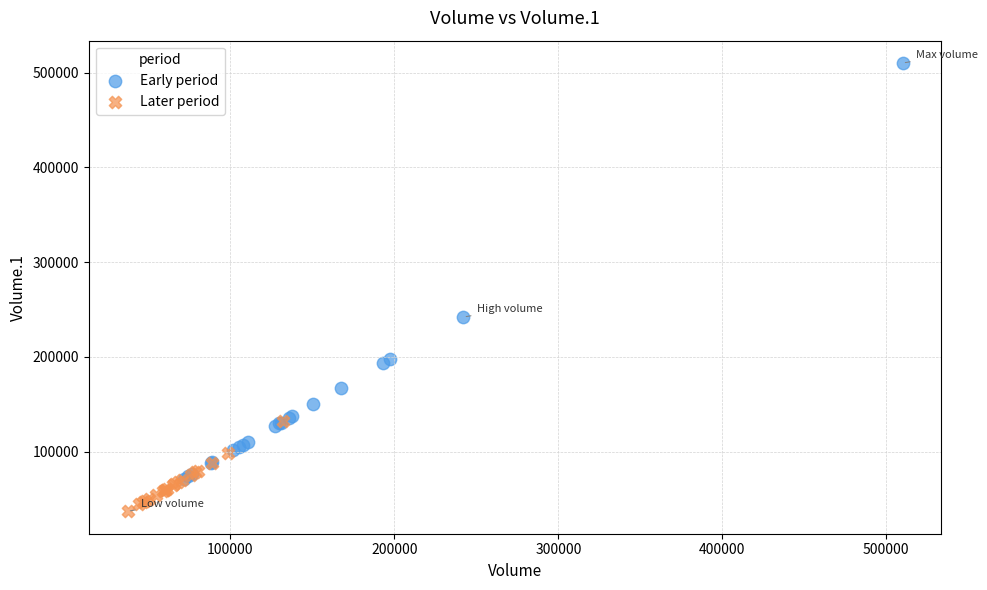

Which series contains the highest Y value?

Early period